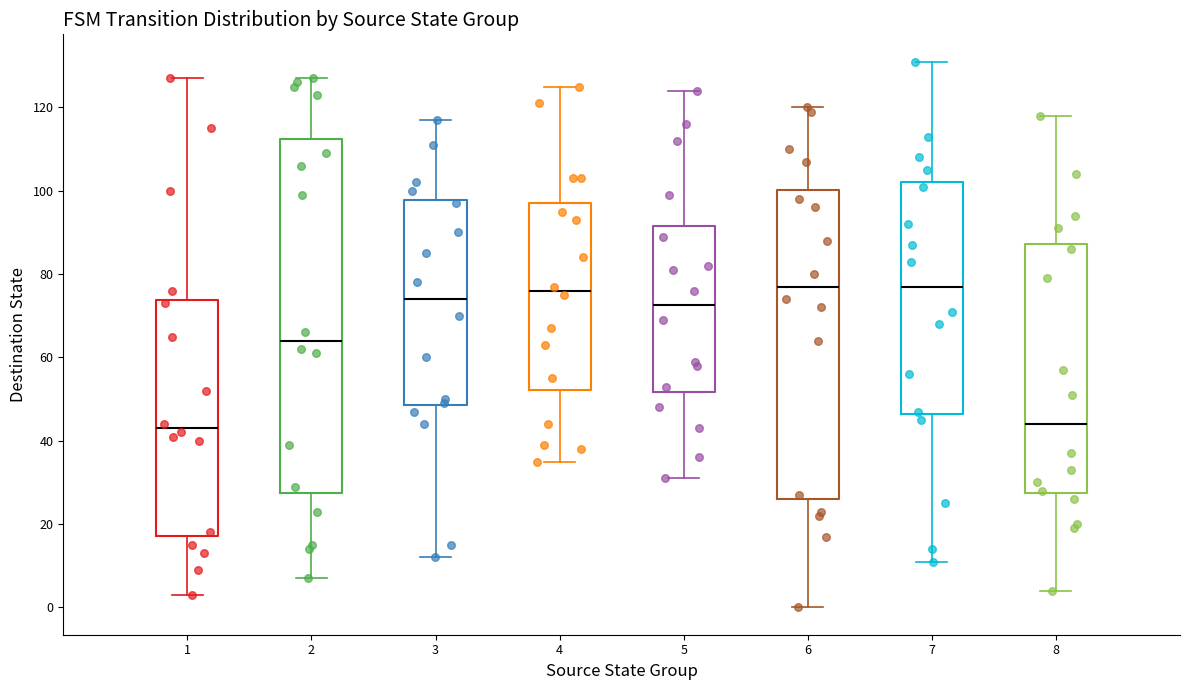

Where is the upper edge of the box at x = 1 on the y-axis? The values are not printed on the chart, so give them approximately, as read against the axis.

74